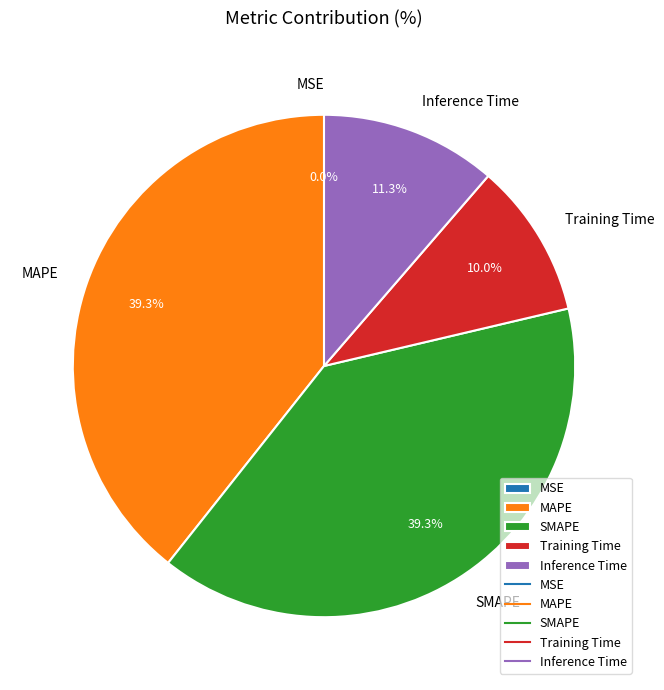

To the nearest percent, what is the difference between the Inference Time and SMAPE slice percentages?

28%